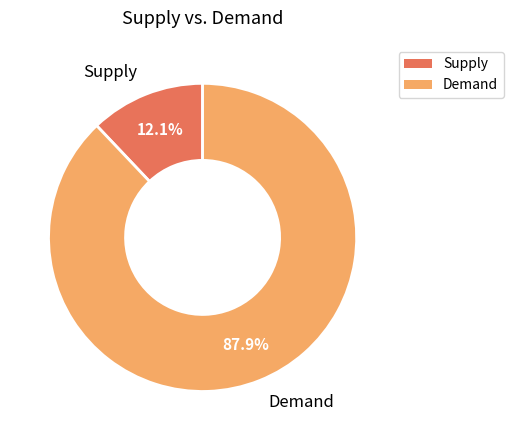

To the nearest percent, what is the difference between the largest and smallest slice percentages?

76%